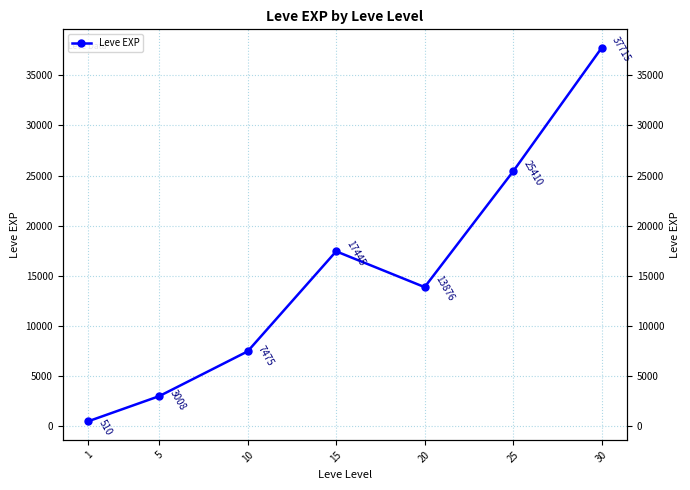

List the labels in order of value, largest first.

30, 25, 15, 20, 10, 5, 1